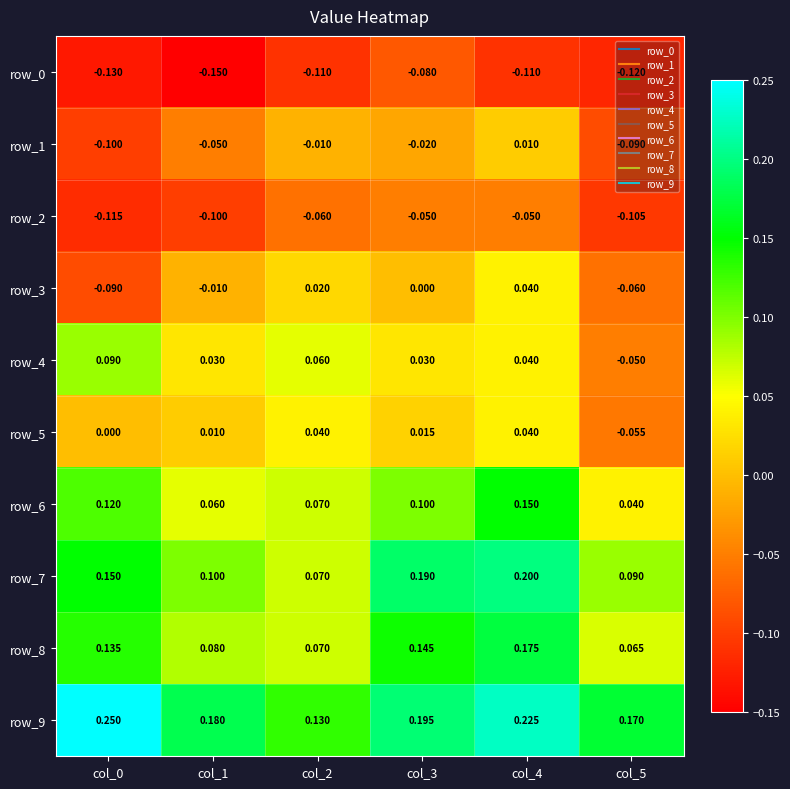

Is the value of row_5 at col_3 greater than the value of row_9 at col_0?

No